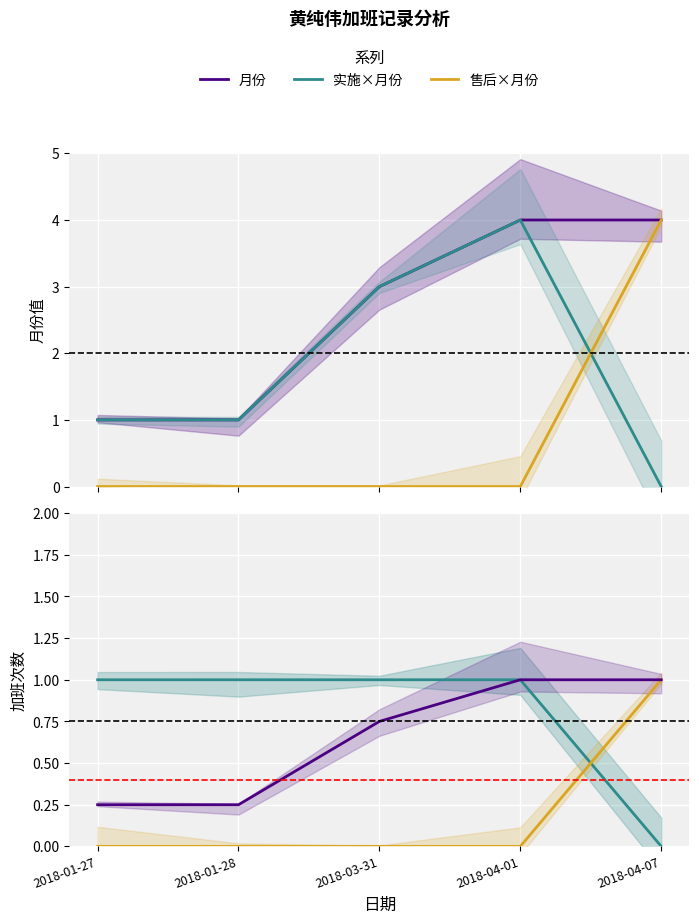

Is the value of 实施×月份 at 2018-04-01 greater than the value of 月份(归一化) at 2018-03-31?

Yes